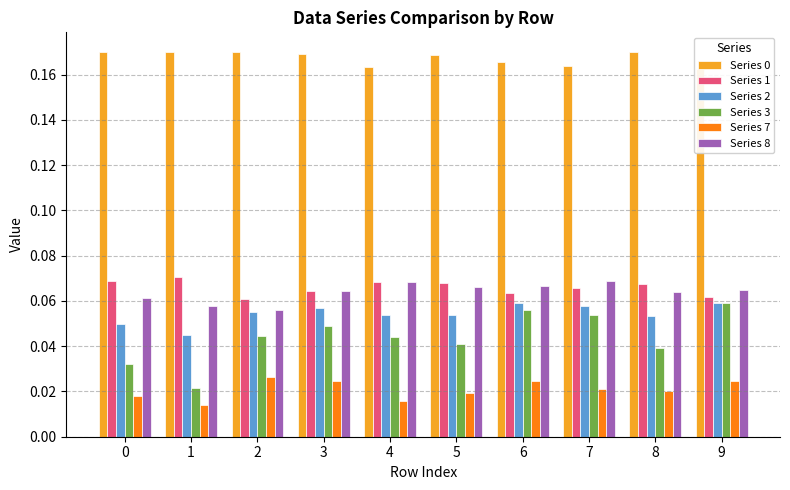

At which category is the sum across all series the highest?

6